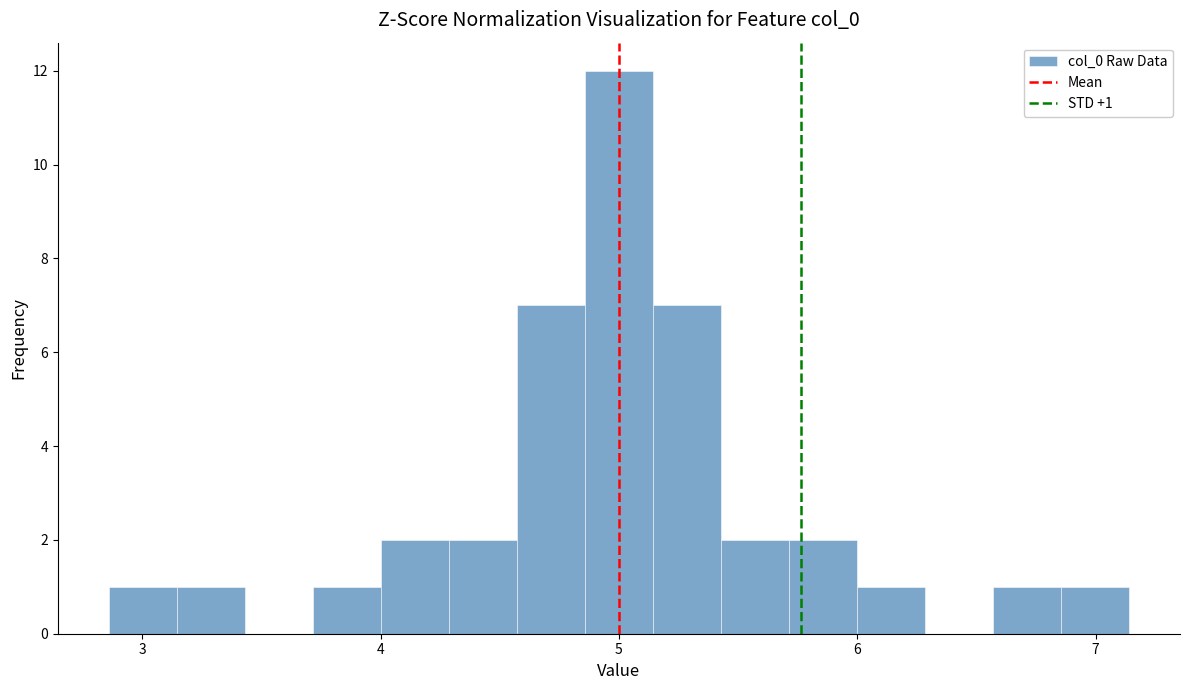

Read against the x-axis, roughly where is the centre of the tallest bar?

5.0